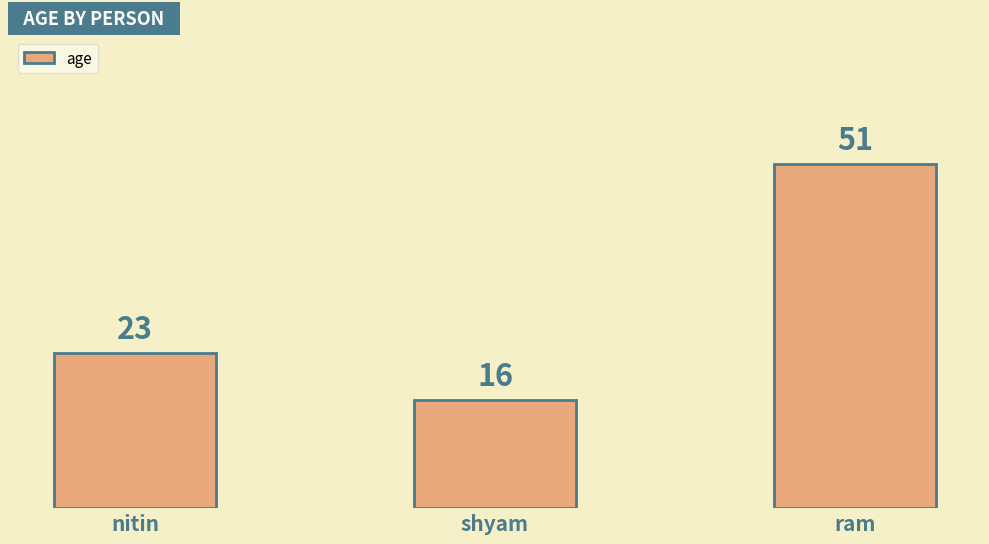

Which has a higher value, ram or shyam?

ram